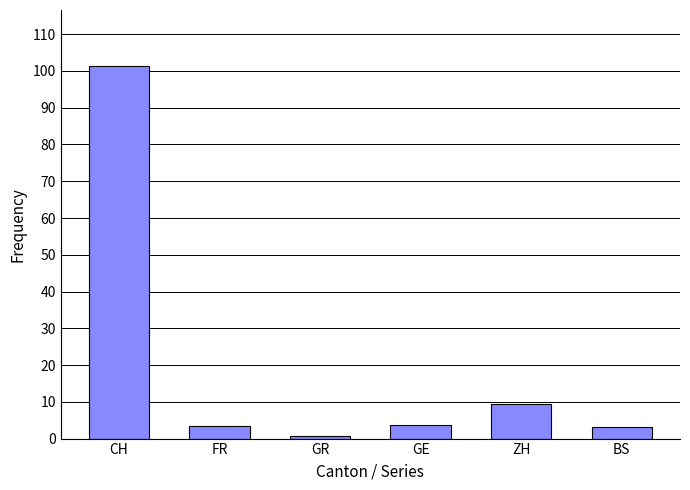

At which label is the value closest to 50?

ZH